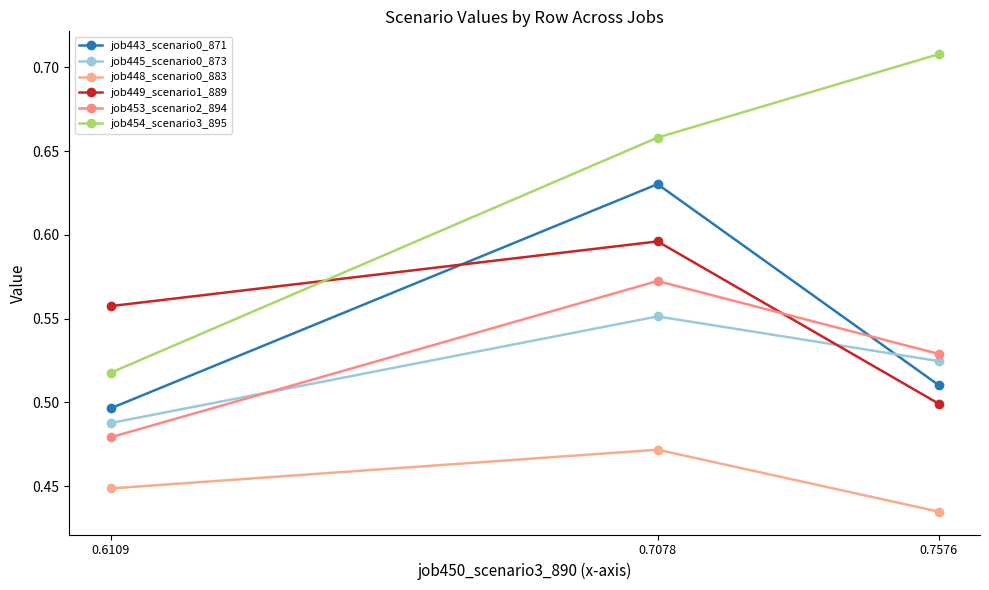

True or false: job443_scenario0_871 has a value of 0.5 at 0.7576.

True